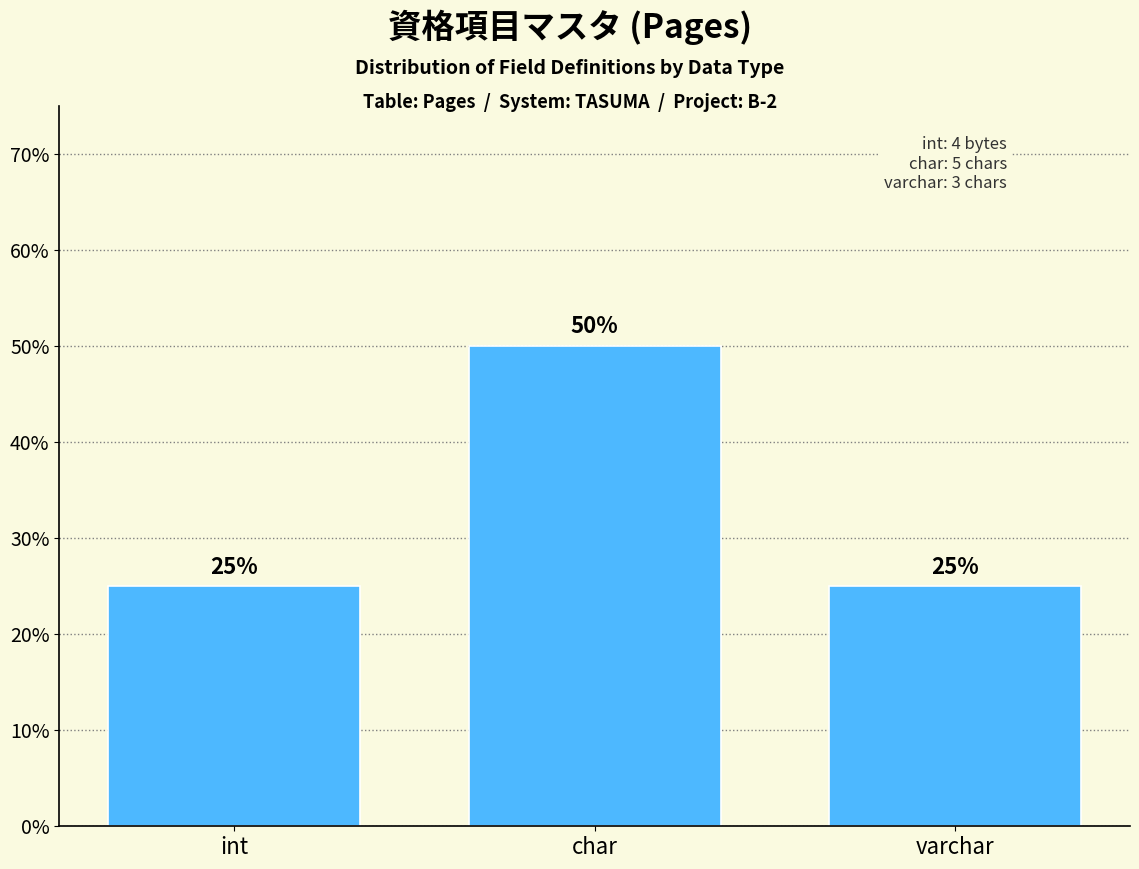

Reading left to right, what are all the values shown in this chart?

int=25	char=50	varchar=25